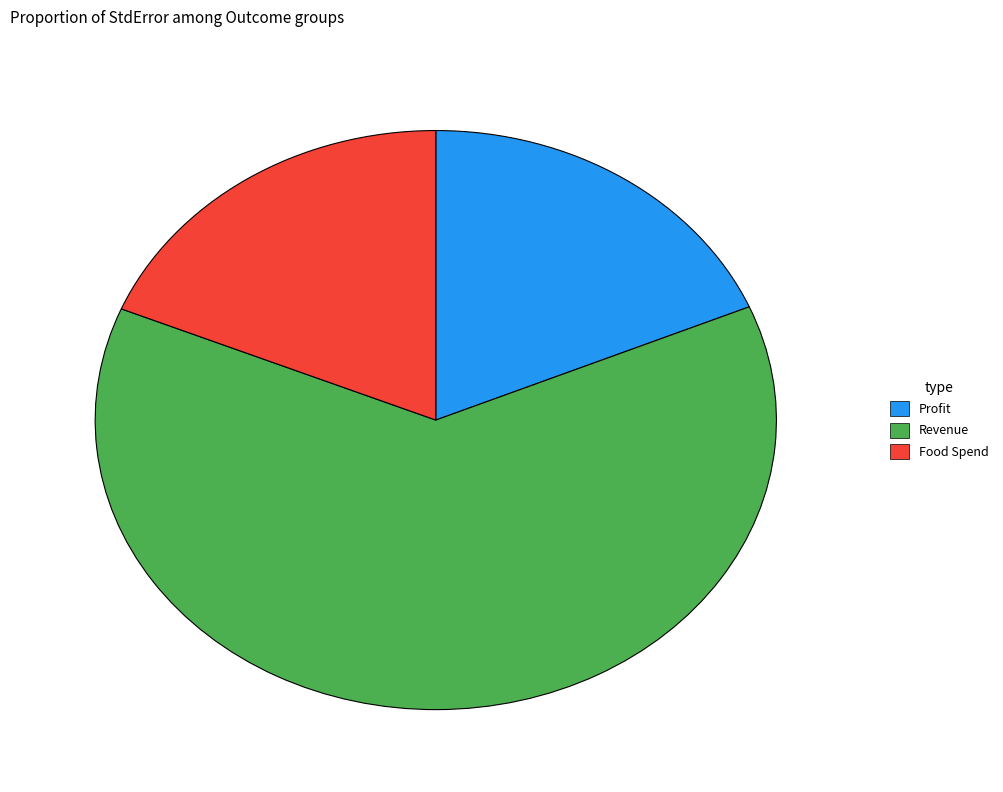

How many segments does this pie chart have?

3